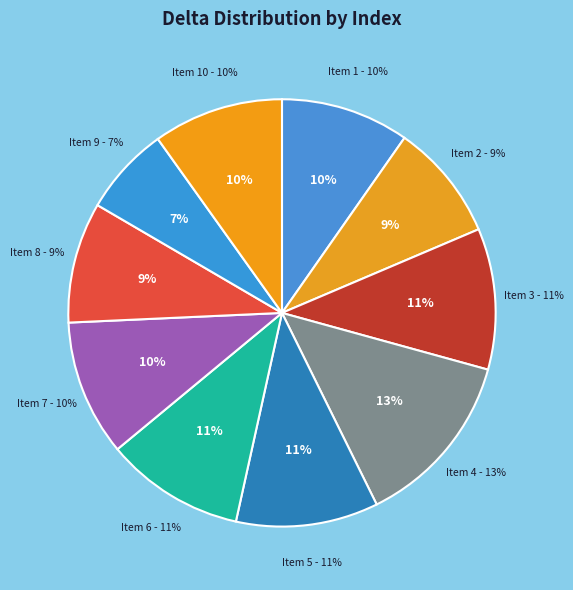

Is there any slice that represents more than half of the pie?

No